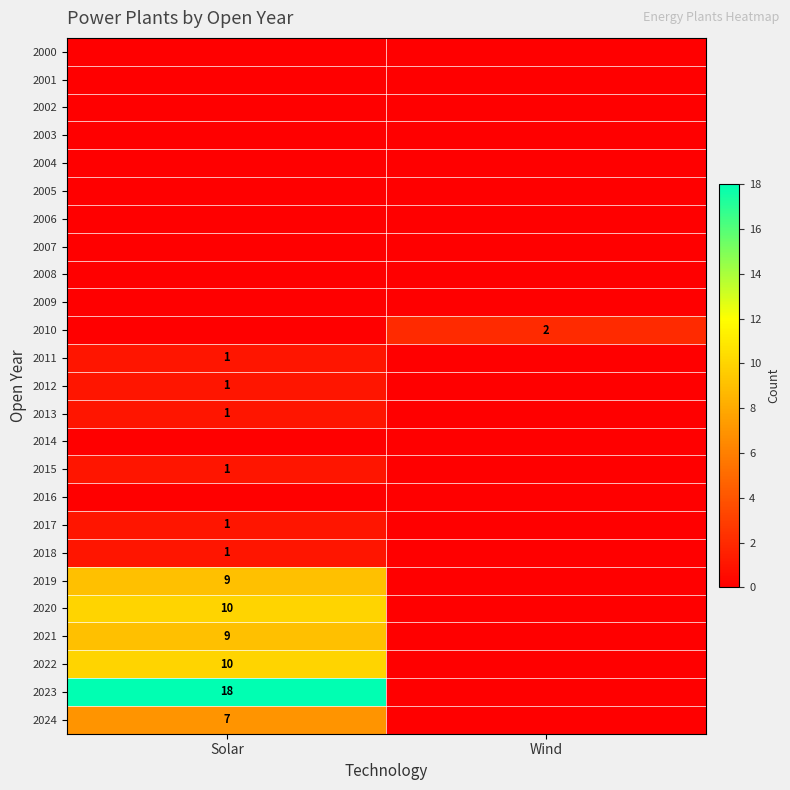

At which category is the sum across all series the highest?

Solar